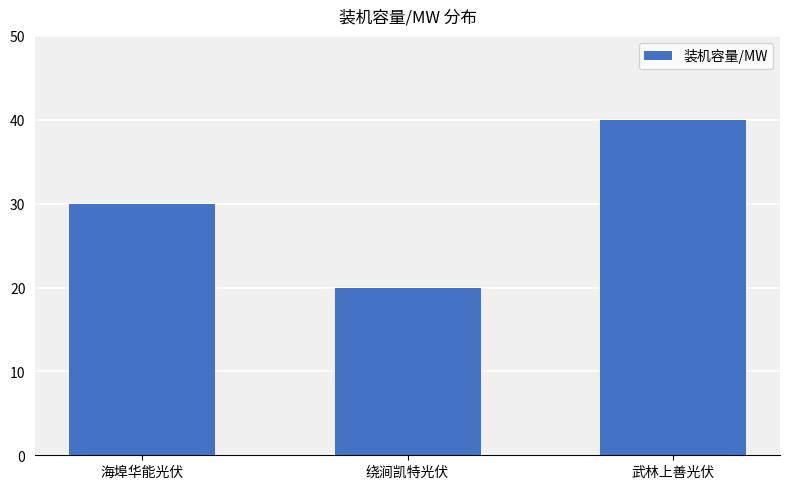

Is it true that the value at 海埠华能光伏 is 45?

False